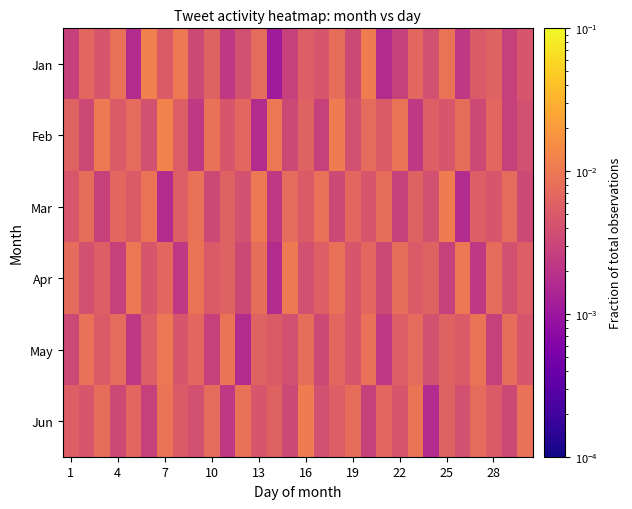

List the series in order of their peak value, lowest first.

May, Apr, Mar, Jun, Jan, Feb